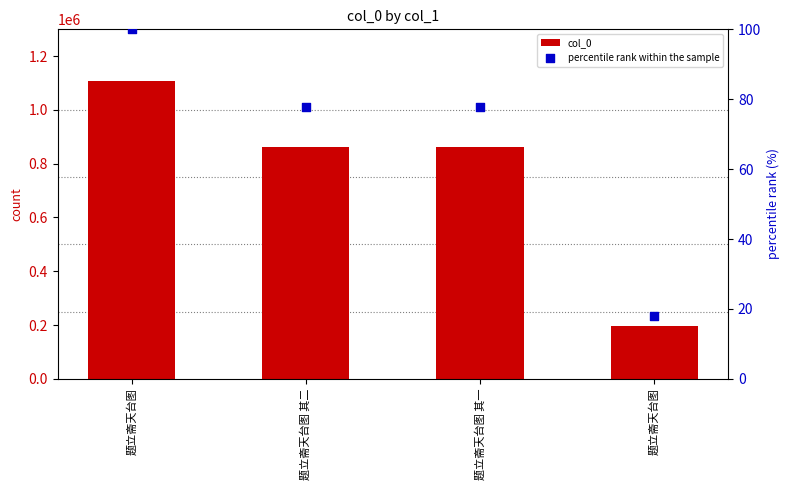

Is the value of col_0 at 题立斋天台图 其二 greater than the value of percentile rank within the sample at 题立斋天台图 其二?

Yes